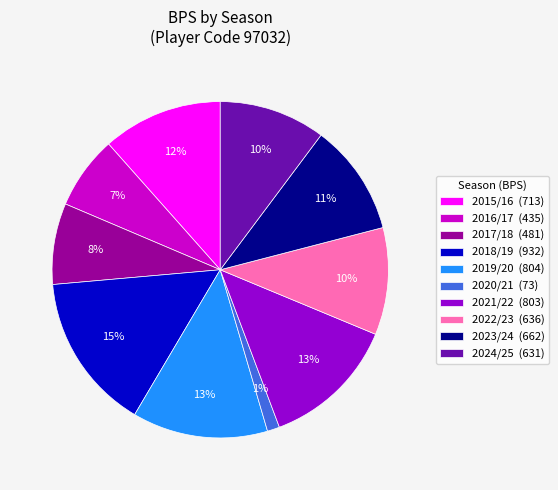

Which has a higher value, 2016/17 or 2024/25?

2024/25